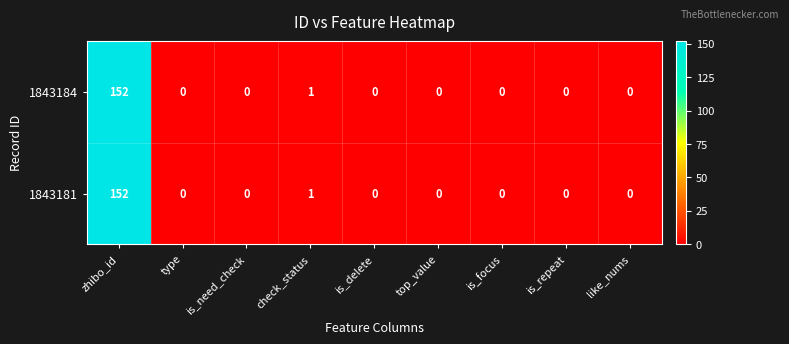

Reading left to right, transcribe all the data shown in this chart.

1843184: zhibo_id=152	type=0	is_need_check=0	check_status=1	is_delete=0	top_value=0	is_focus=0	is_repeat=0	like_nums=0
1843181: zhibo_id=152	type=0	is_need_check=0	check_status=1	is_delete=0	top_value=0	is_focus=0	is_repeat=0	like_nums=0